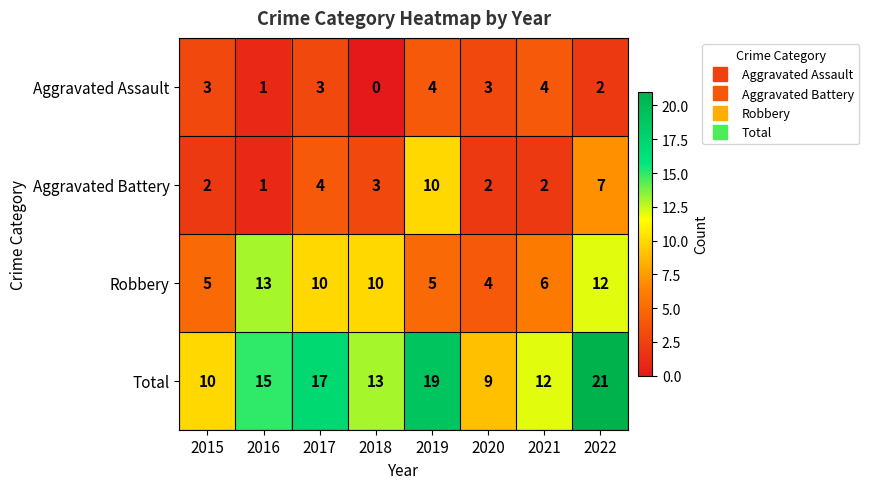

What is the minimum value for Total?

9